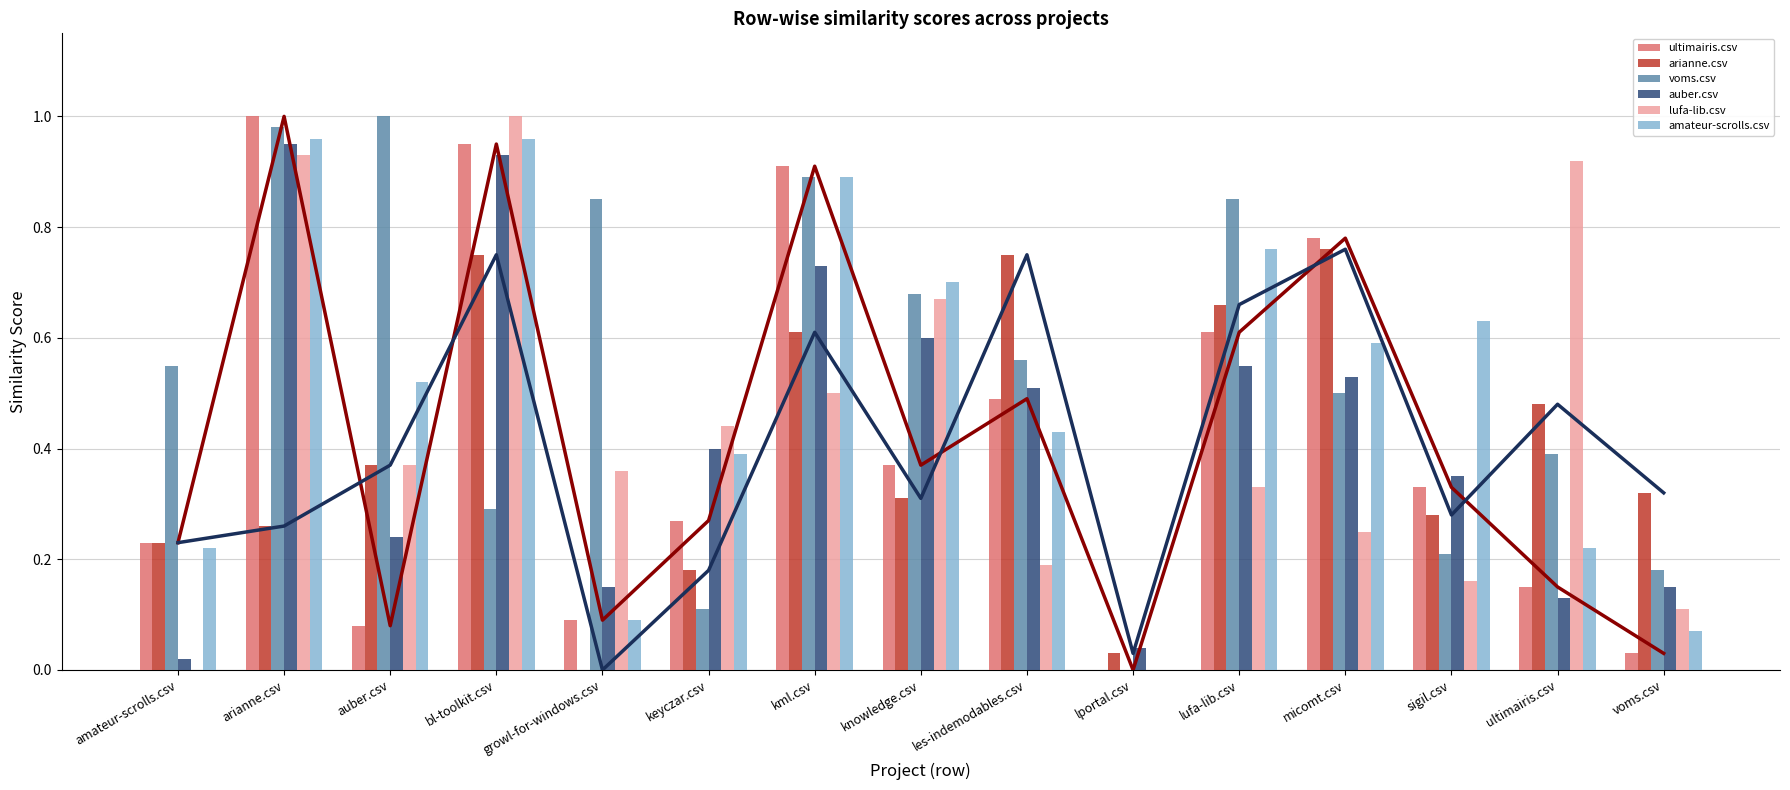

What is the difference between the amateur-scrolls.csv values at micomt.csv and arianne.csv?

0.4